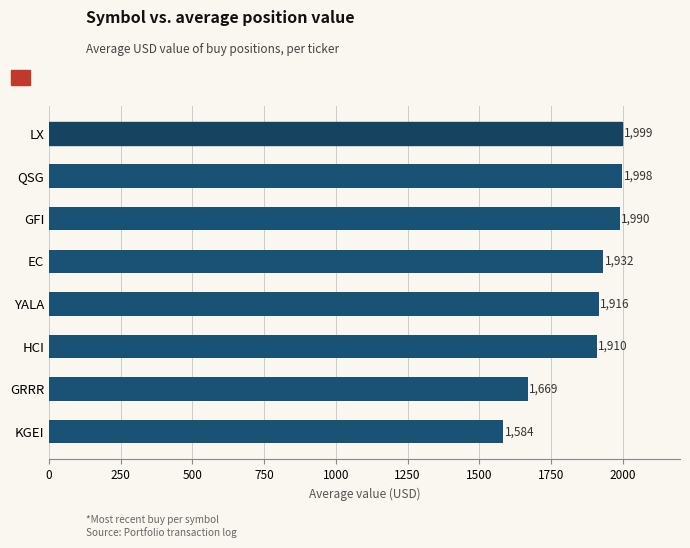

True or false: the data shows 1916.3 at YALA.

True